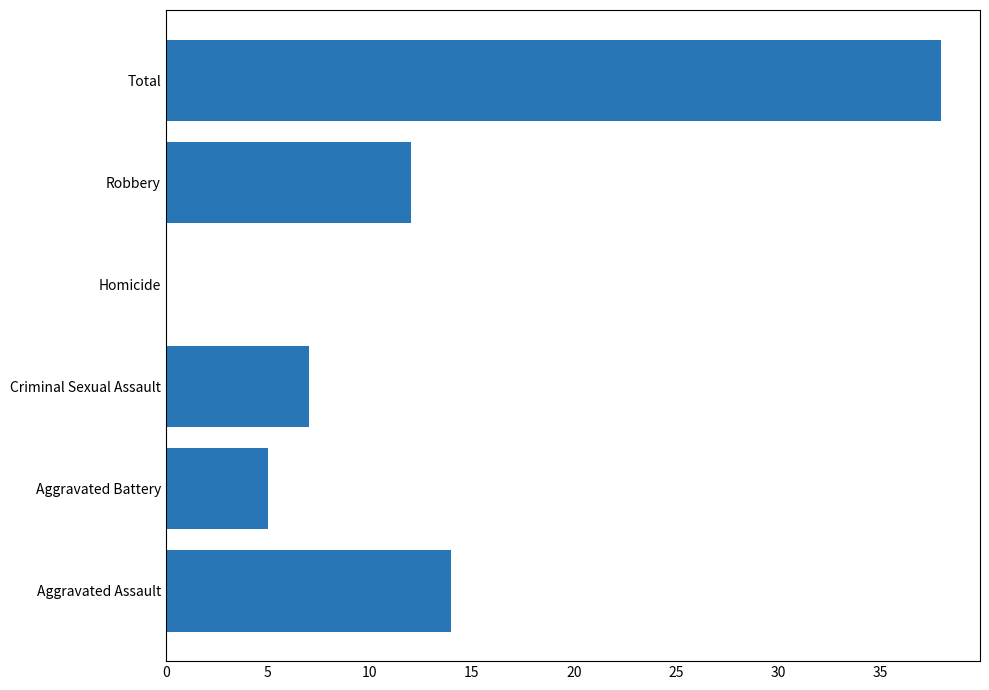

The value at Criminal Sexual Assault is 4. True or false?

False